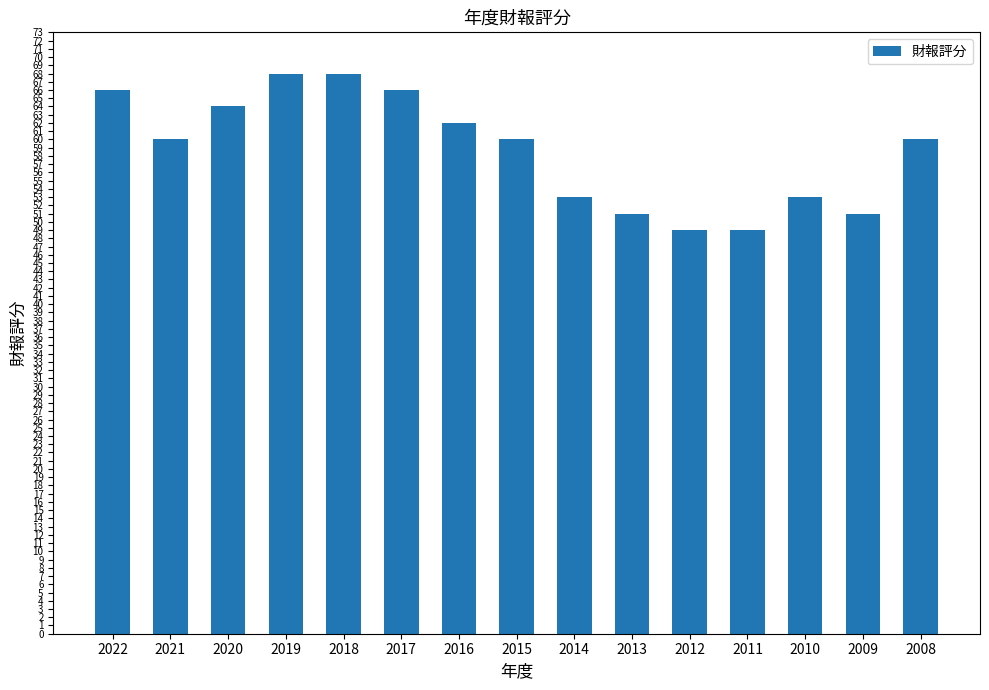

What is the value of the 7th bar from the left?

62